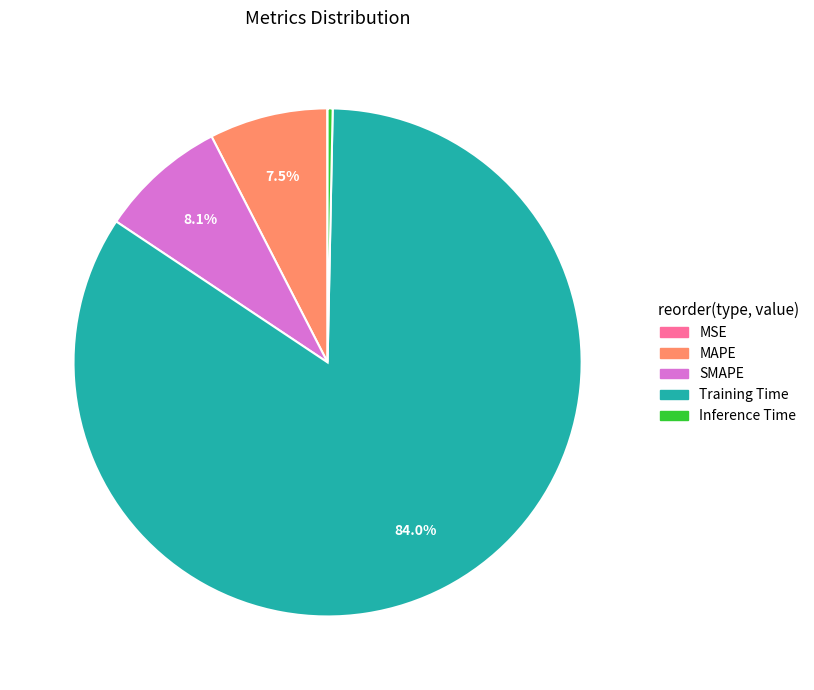

Is SMAPE the majority of the pie?

No